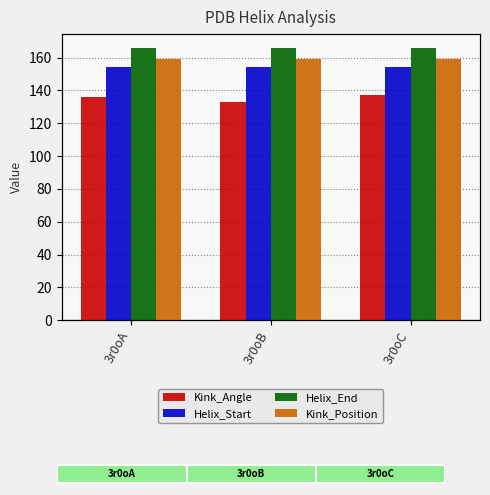

Reading left to right, what are all the values shown in this chart?

Kink_Angle: 3r0oA=136.2	3r0oB=132.9	3r0oC=137.0
Helix_Start: 3r0oA=154.0	3r0oB=154.0	3r0oC=154.0
Helix_End: 3r0oA=166.0	3r0oB=166.0	3r0oC=166.0
Kink_Position: 3r0oA=159.0	3r0oB=159.0	3r0oC=159.0